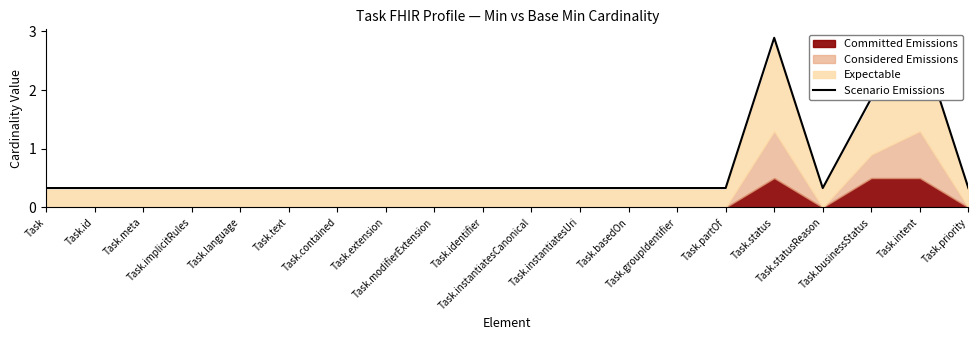

What is the greatest value displayed?

2.9